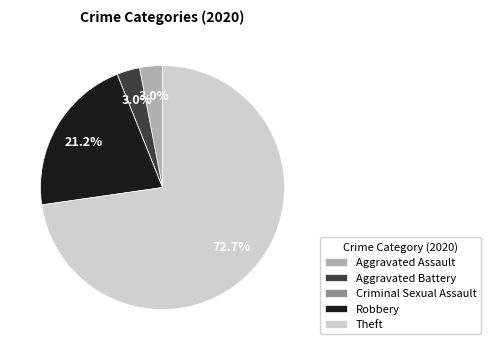

Combined, do Robbery and Aggravated Assault account for over 50%?

No